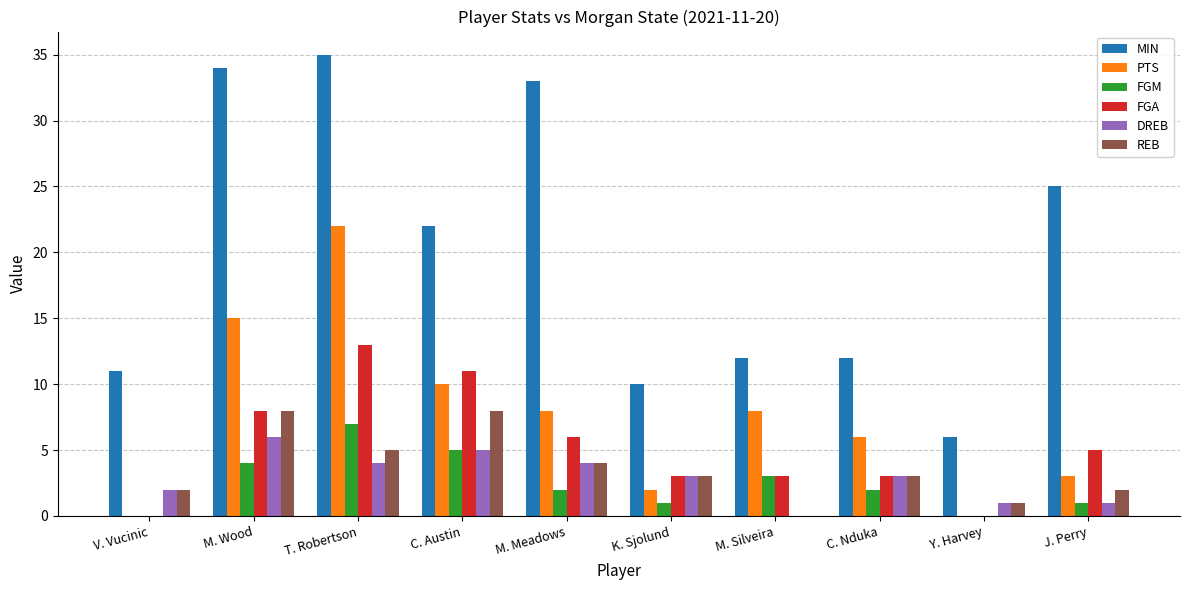

What is the sum of the PTS values at M. Silveira and C. Nduka?

14